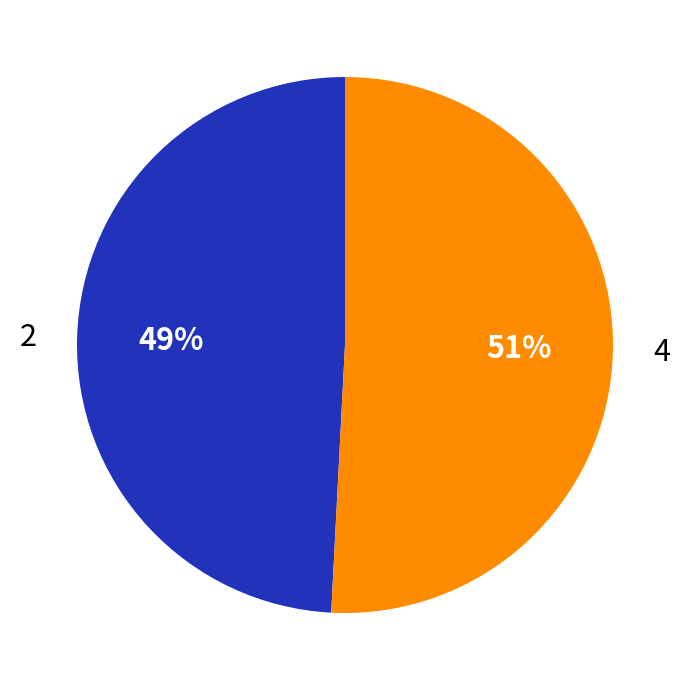

To the nearest percent, what is the average slice percentage?

50%